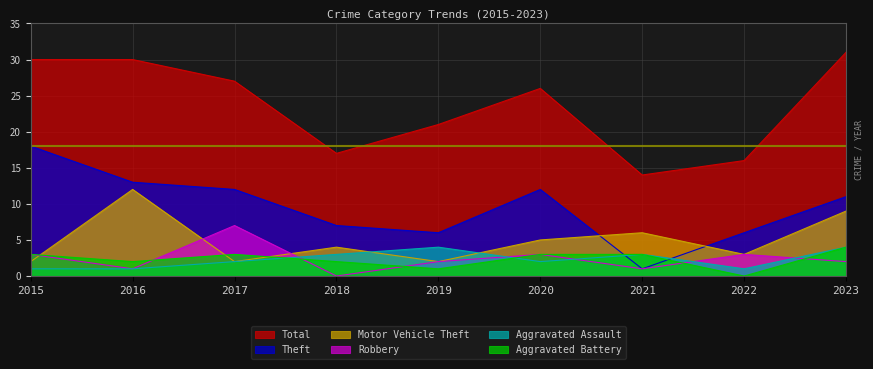

What is the value of the Total point at the 7th from the left?

14